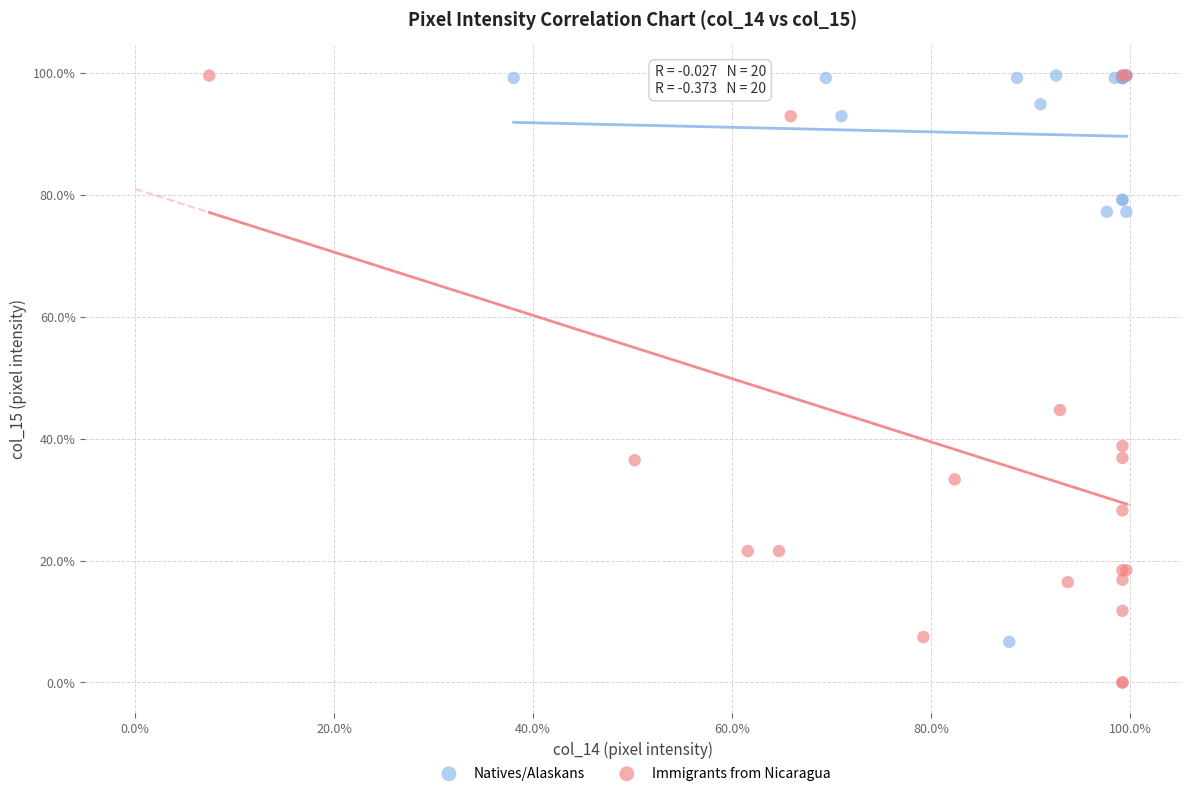

Which series reaches the minimum Y coordinate?

Immigrants from Nicaragua